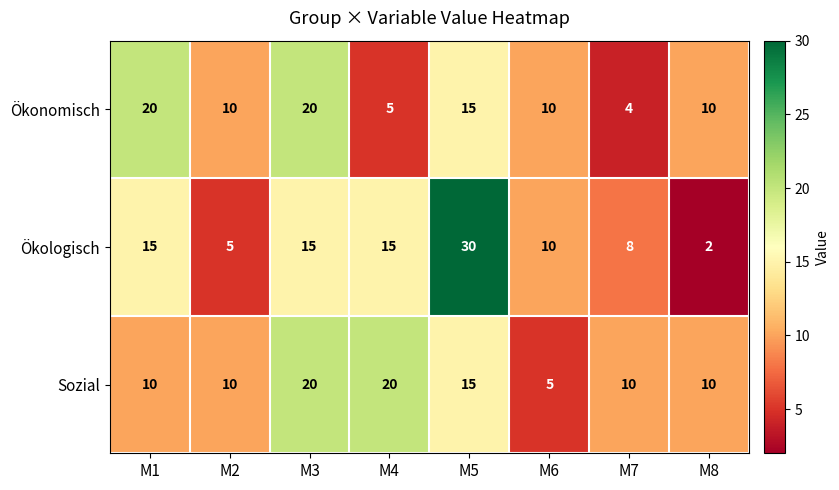

At how many categories does at least one series exceed 8?

8